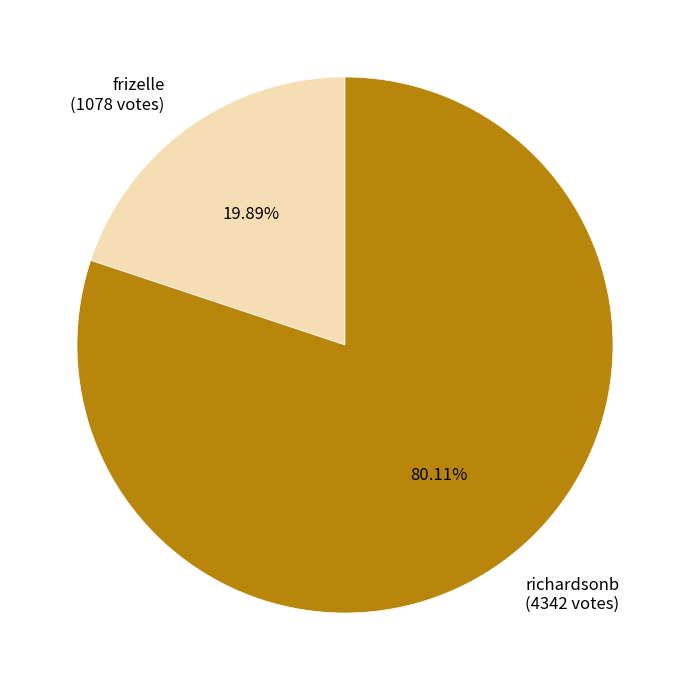

To the nearest percent, what is the combined percentage of frizelle and richardsonb?

100%